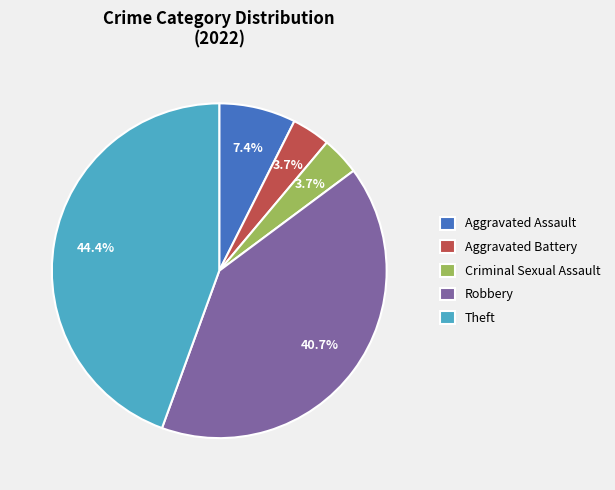

How many segments does this pie chart have?

5